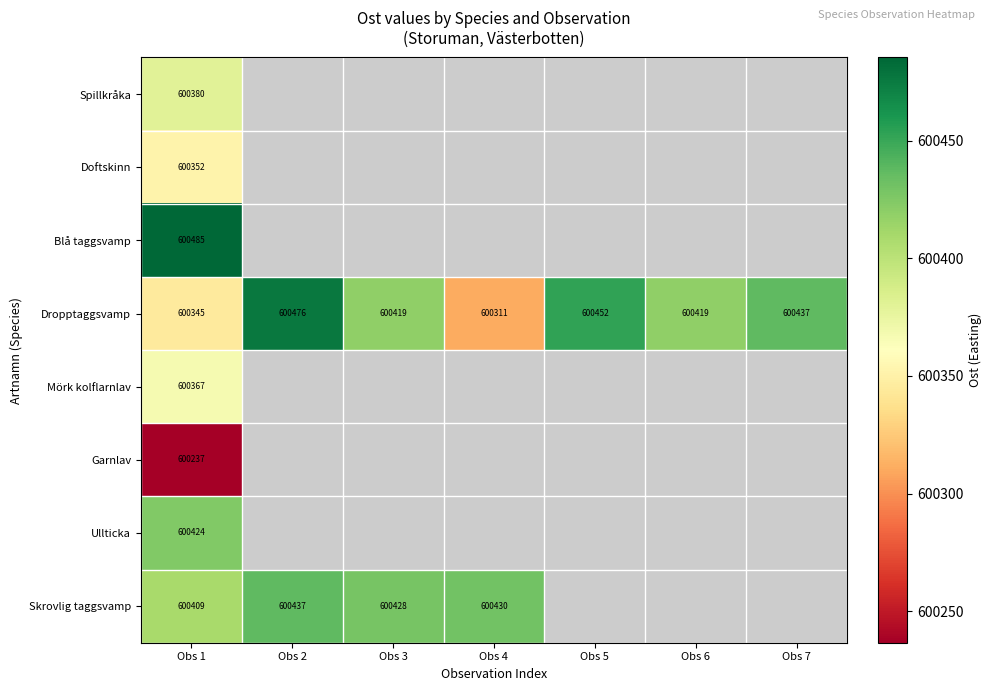

Which has a higher value, Obs 3 or Obs 7?

Obs 7